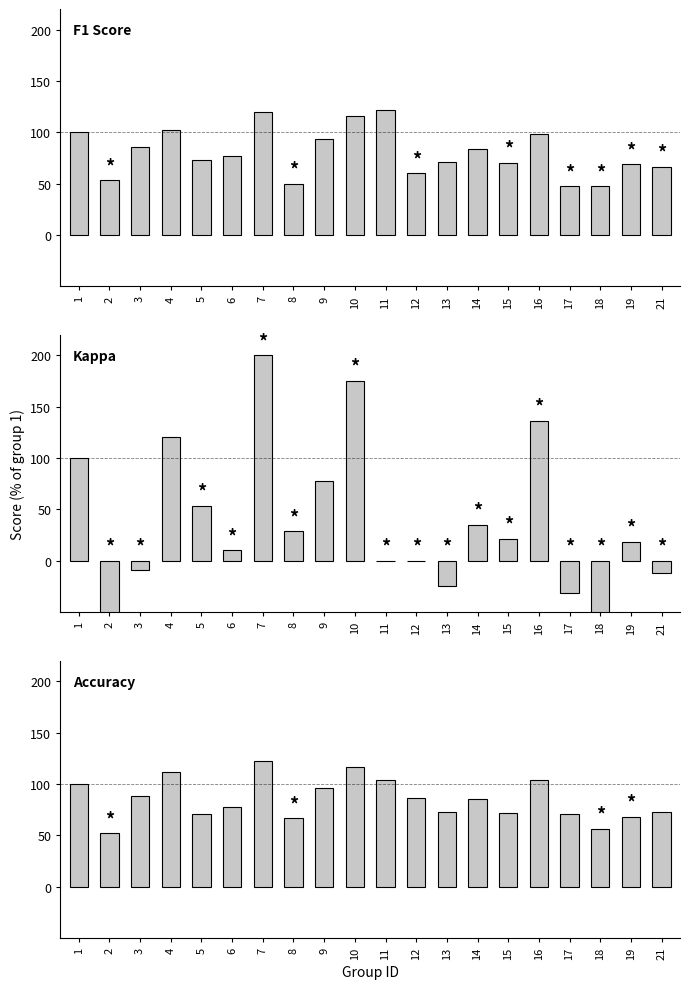

True or false: Accuracy has a value of 66.7 at 8.

True